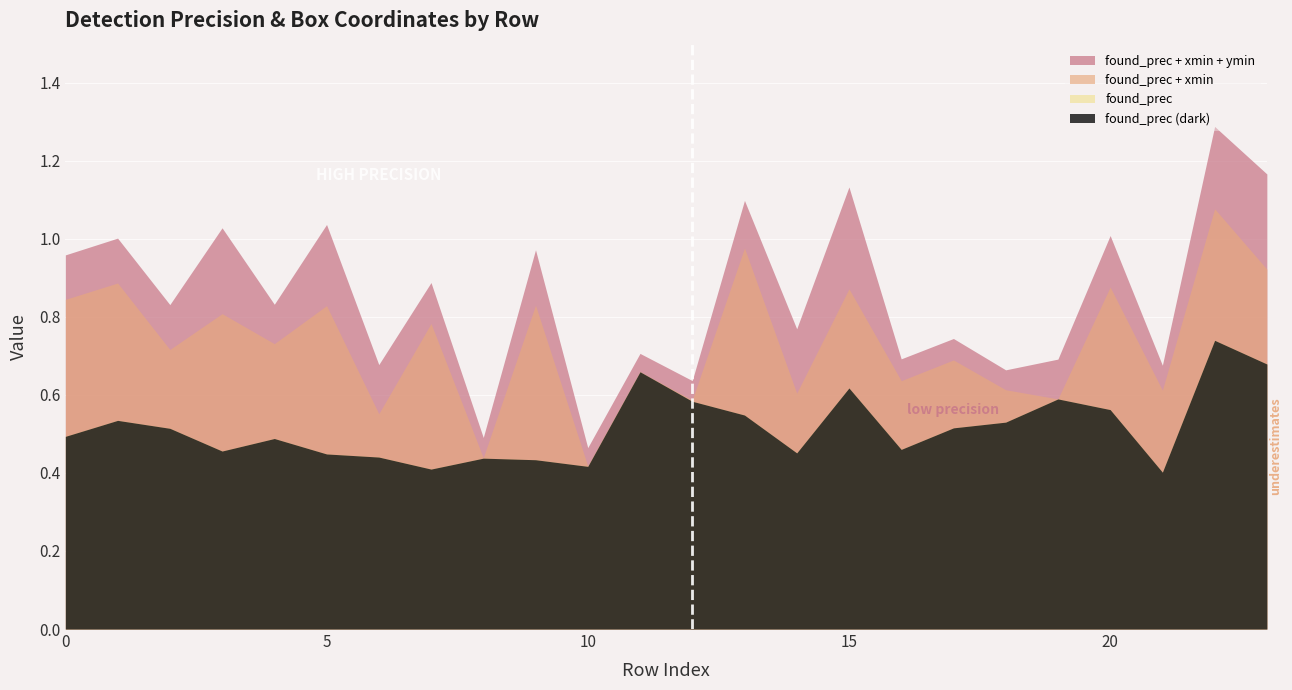

List the labels in order of found_prec value, smallest first.

21, 7, 10, 9, 8, 6, 5, 14, 3, 16, 4, 0, 2, 17, 18, 1, 13, 20, 12, 19, 15, 11, 23, 22